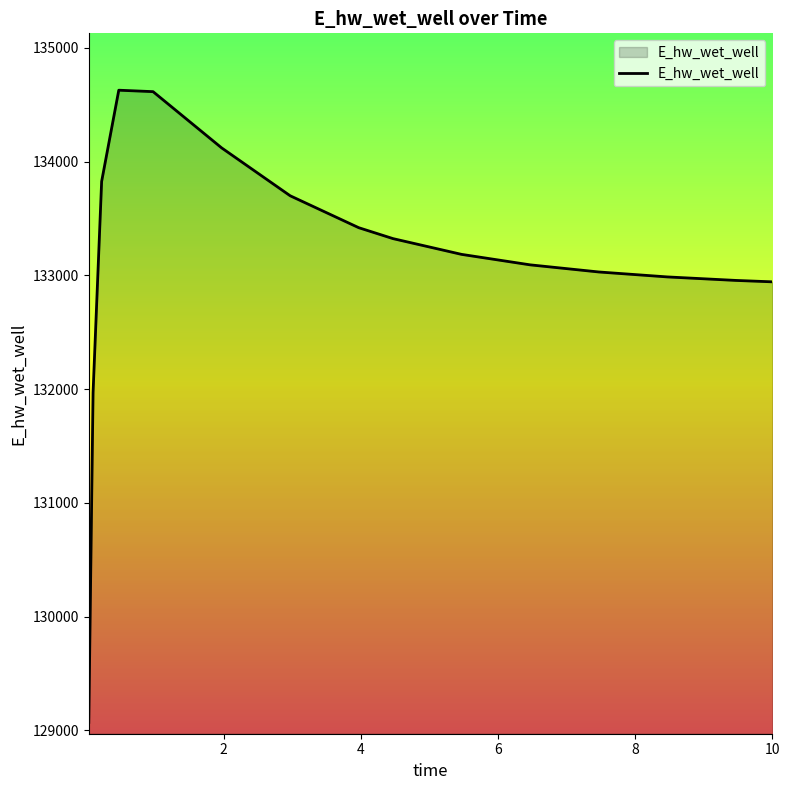

What is the maximum value shown in the chart?

134628.3